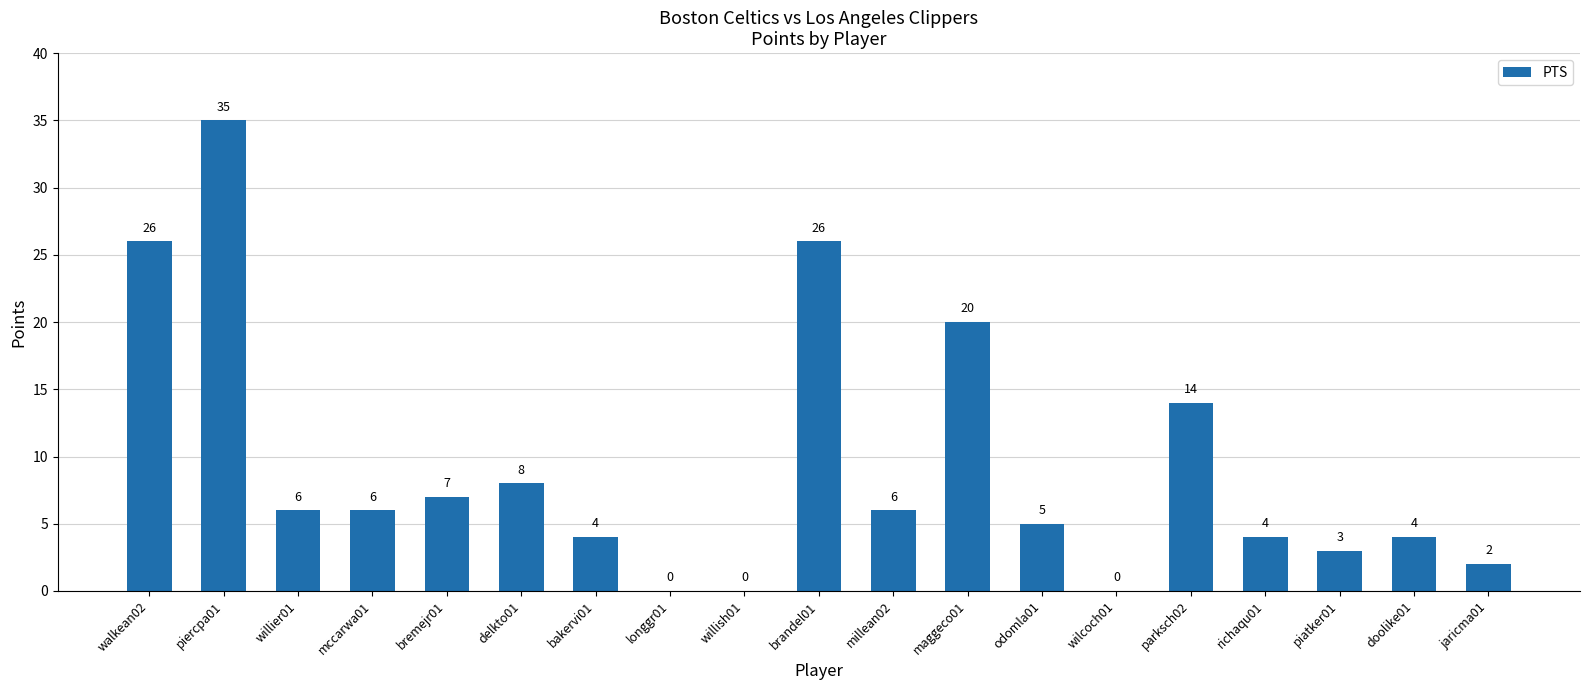

The value at willish01 is -20. True or false?

False